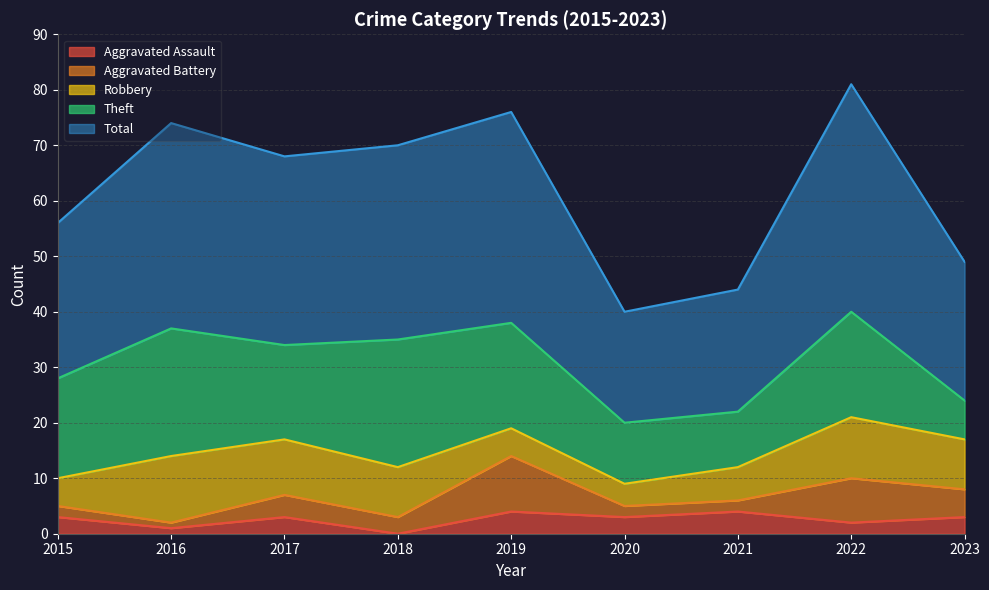

How many distinct data groups are displayed?

5